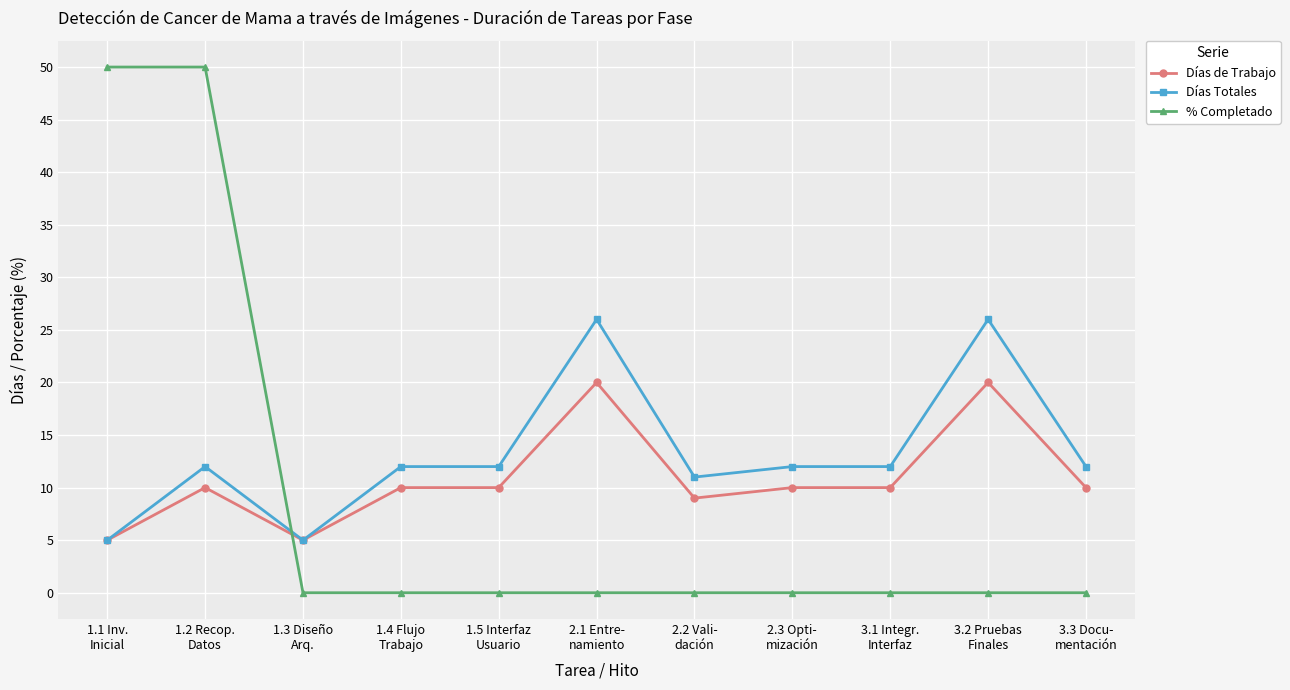

The % Completado series shows 0 at 1.3 Diseño
Arq.. True or false?

True